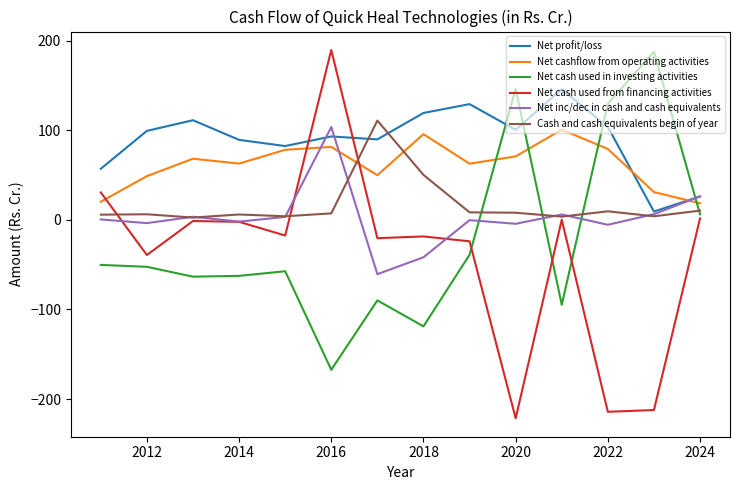

After their last crossing, which series has the higher values: Net cash used in investing activities or Net cashflow from operating activities?

Net cashflow from operating activities